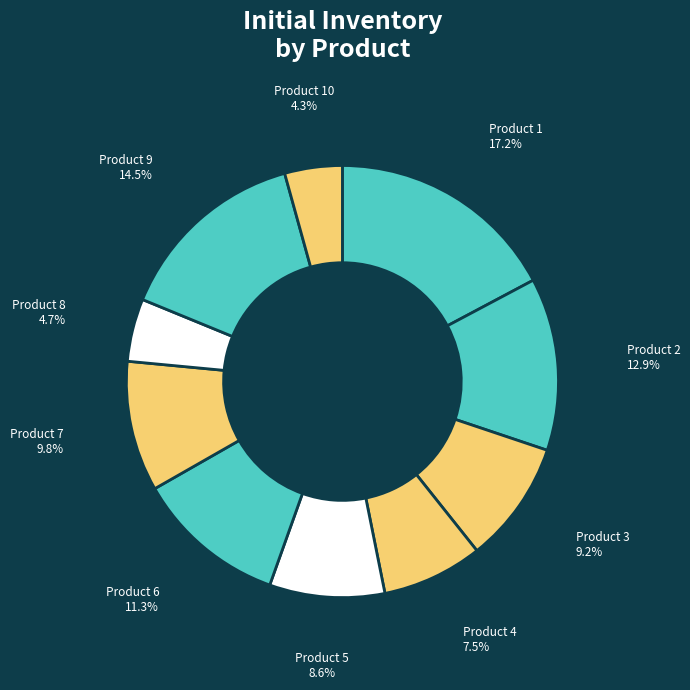

Count the number of slices in the pie.

10